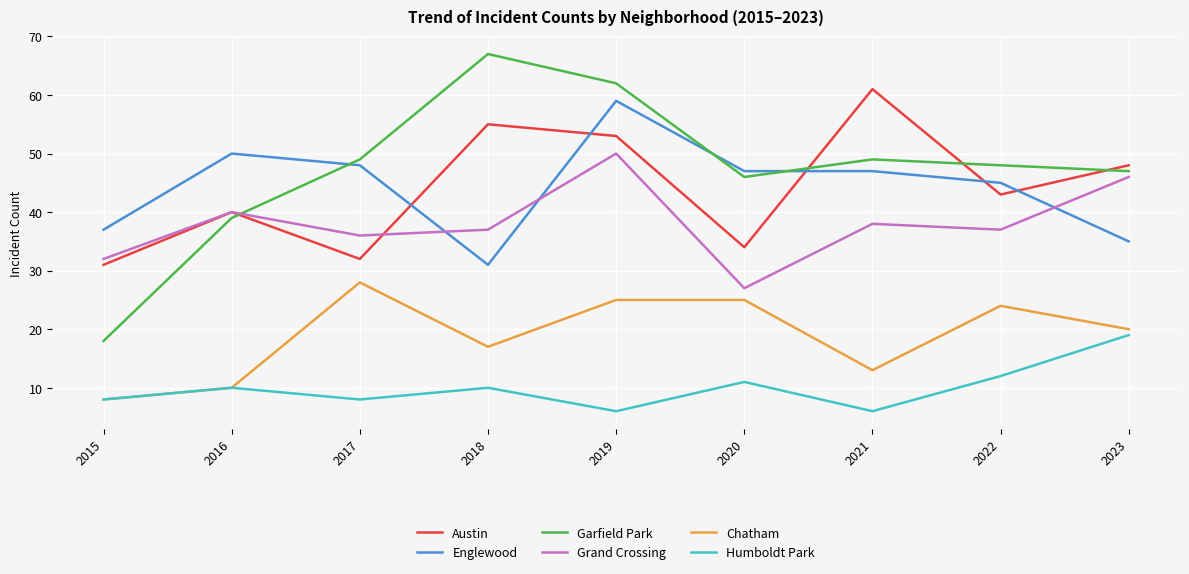

Reading right to left, list all the values displayed in this chart.

Austin: 48	43	61	34	53	55	32	40	31
Englewood: 35	45	47	47	59	31	48	50	37
Garfield Park: 47	48	49	46	62	67	49	39	18
Grand Crossing: 46	37	38	27	50	37	36	40	32
Chatham: 20	24	13	25	25	17	28	10	8
Humboldt Park: 19	12	6	11	6	10	8	10	8